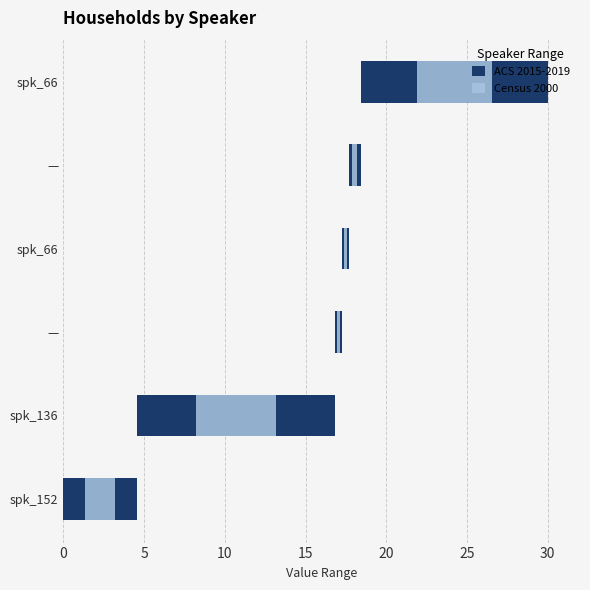

How many bars are there in total?

12